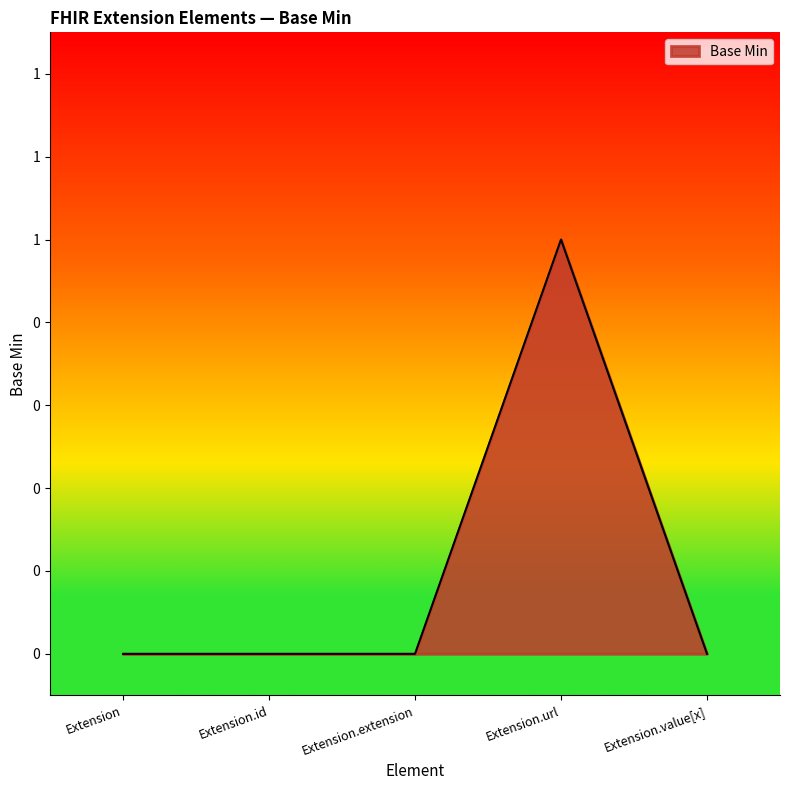

Is this an area chart (filled region under the line)?

Yes